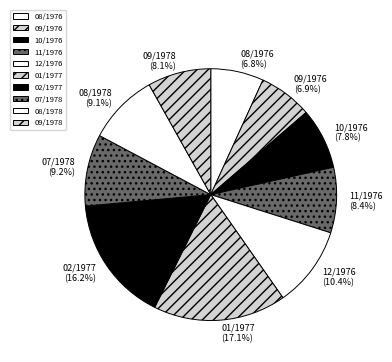

Count the number of slices in the pie.

10